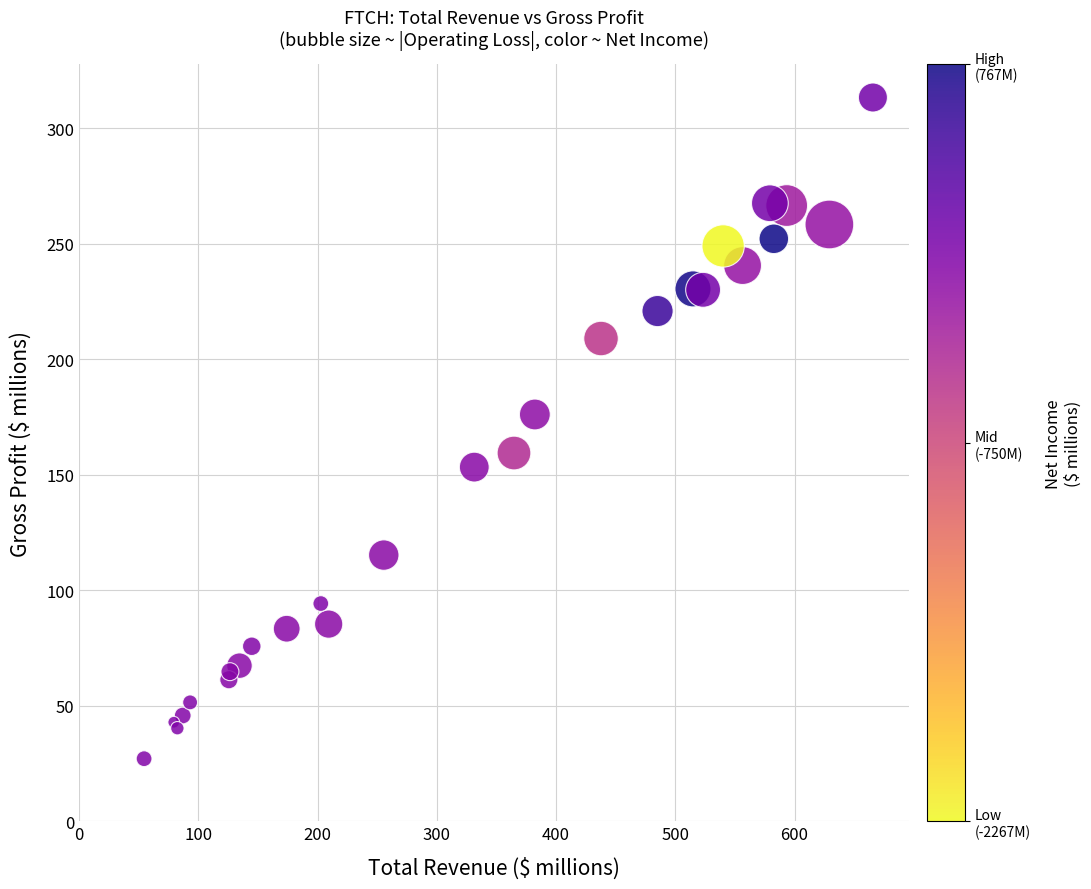

What Y value in the scatter plot is closest to 170?

176.1